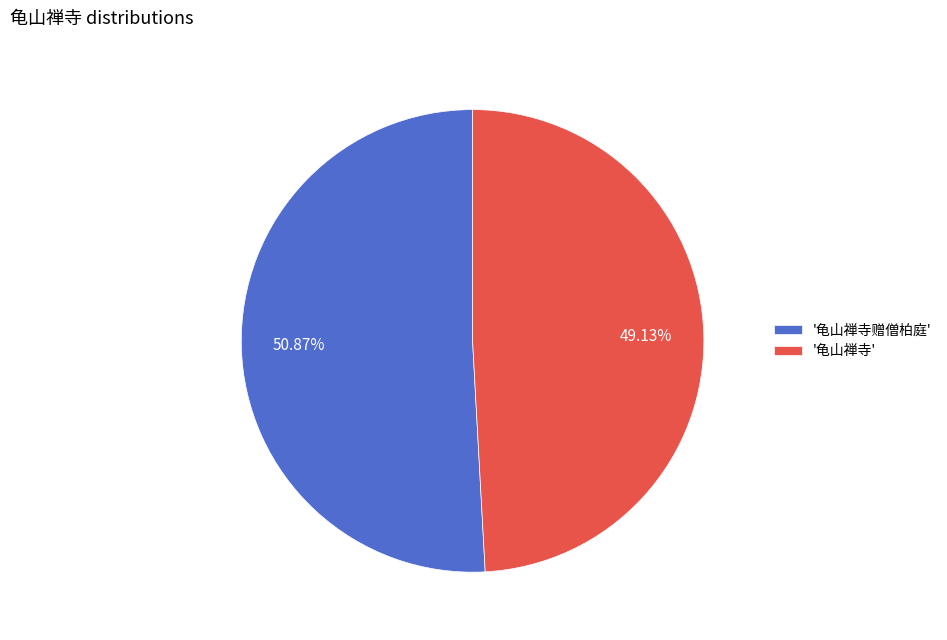

How many slices are in this pie chart?

2